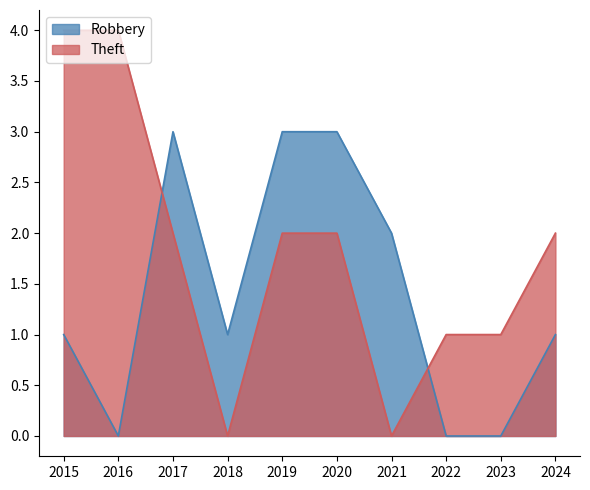

True or false: Robbery has more than 2 interior local peaks.

False